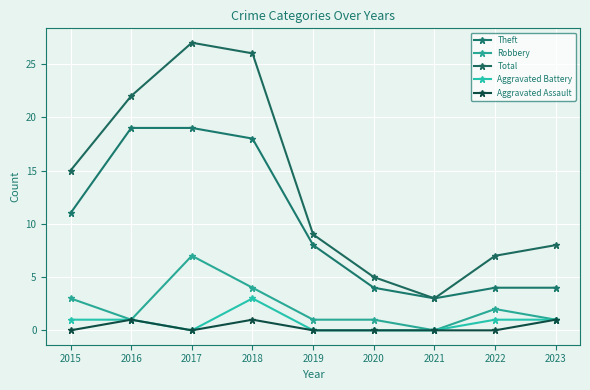

Count the Aggravated Assault values in the range 0 to 1.

9